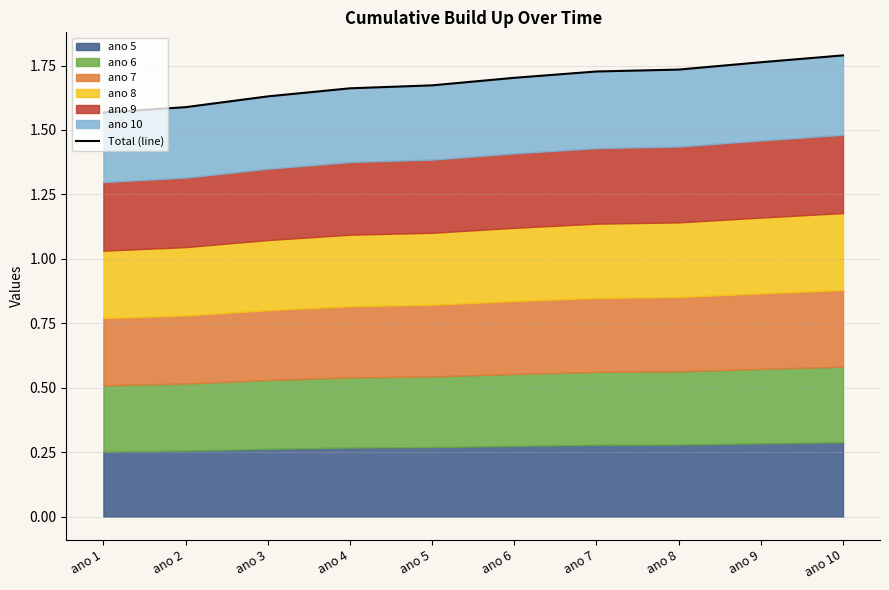

Reading left to right, extract all data points from this chart.

ano 1=1.6	ano 2=1.6	ano 3=1.6	ano 4=1.7	ano 5=1.7	ano 6=1.7	ano 7=1.7	ano 8=1.7	ano 9=1.8	ano 10=1.8